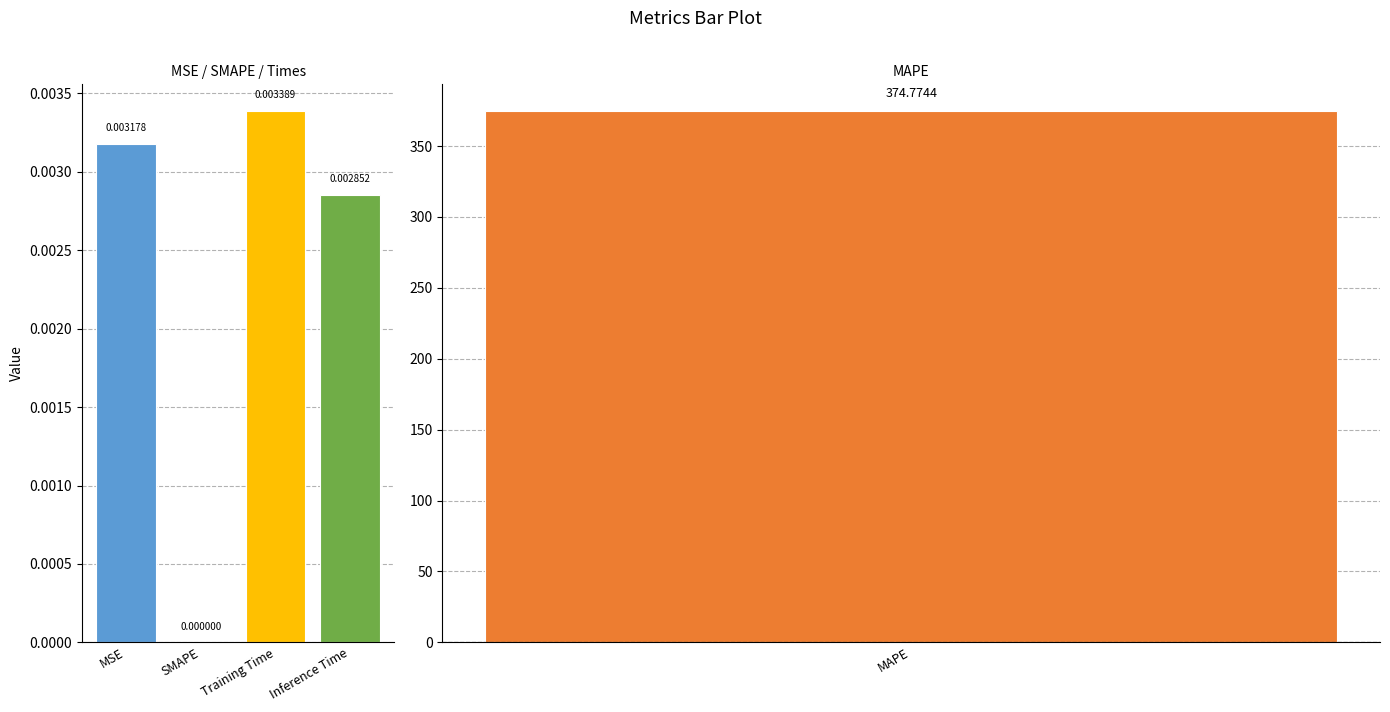

Which label corresponds to the smallest value in the chart?

SMAPE